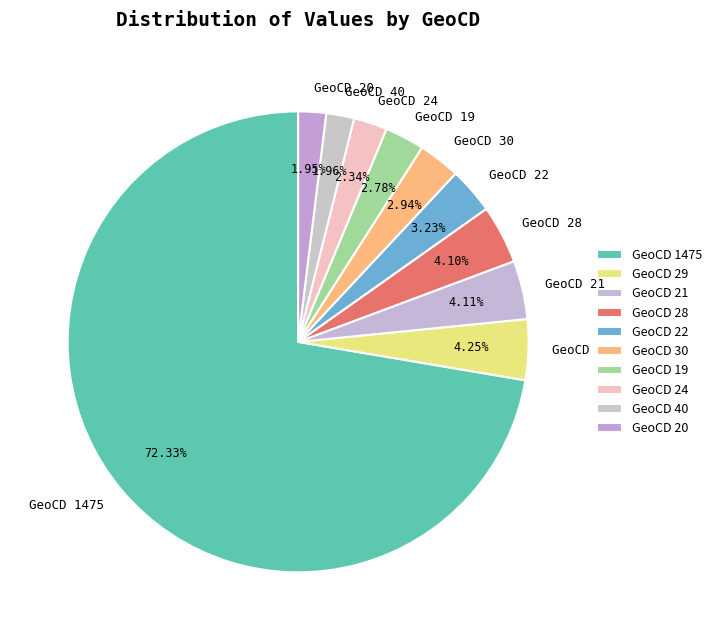

Is the sum of GeoCD 1475 and GeoCD 28 greater than half?

Yes